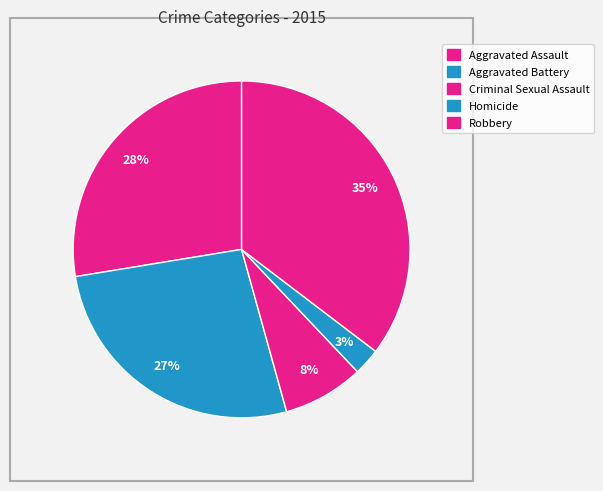

True or false: Homicide accounts for 1% of the total.

False